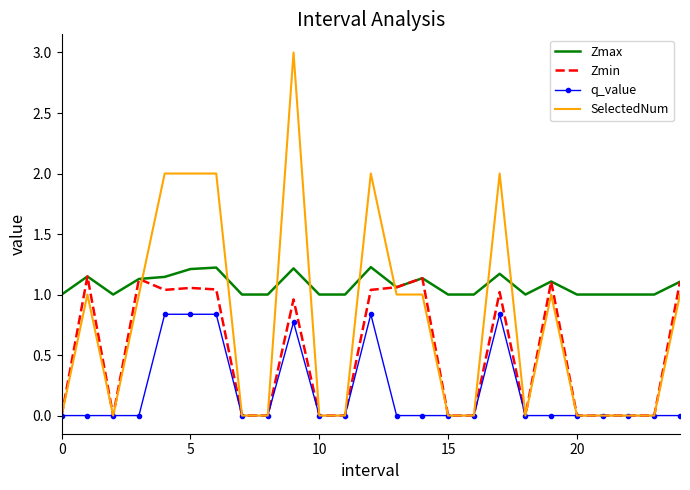

Which series has the widest spread of values?

SelectedNum